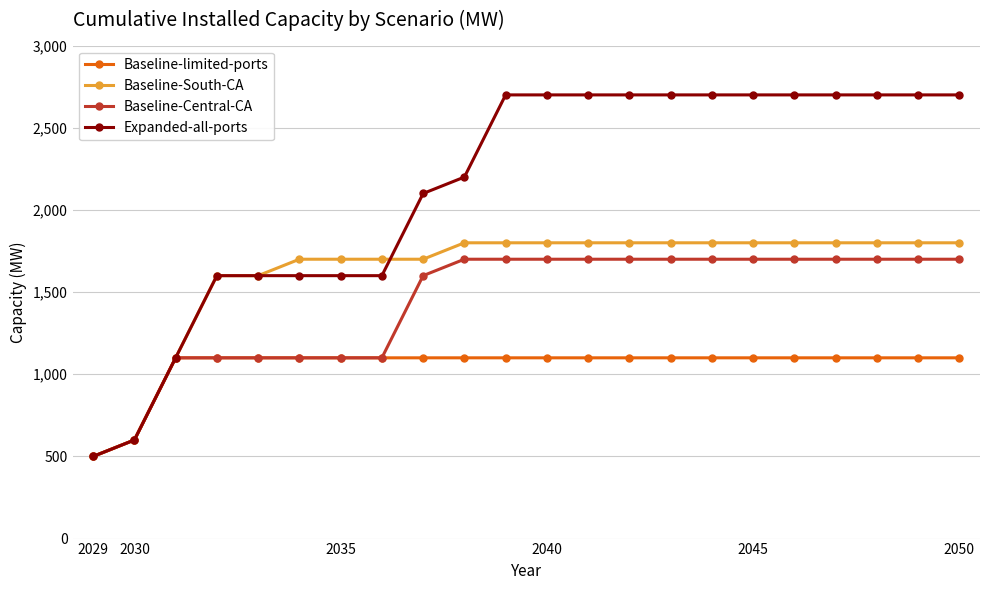

What is the value of the Baseline-limited-ports point at the 1st from the left?

500